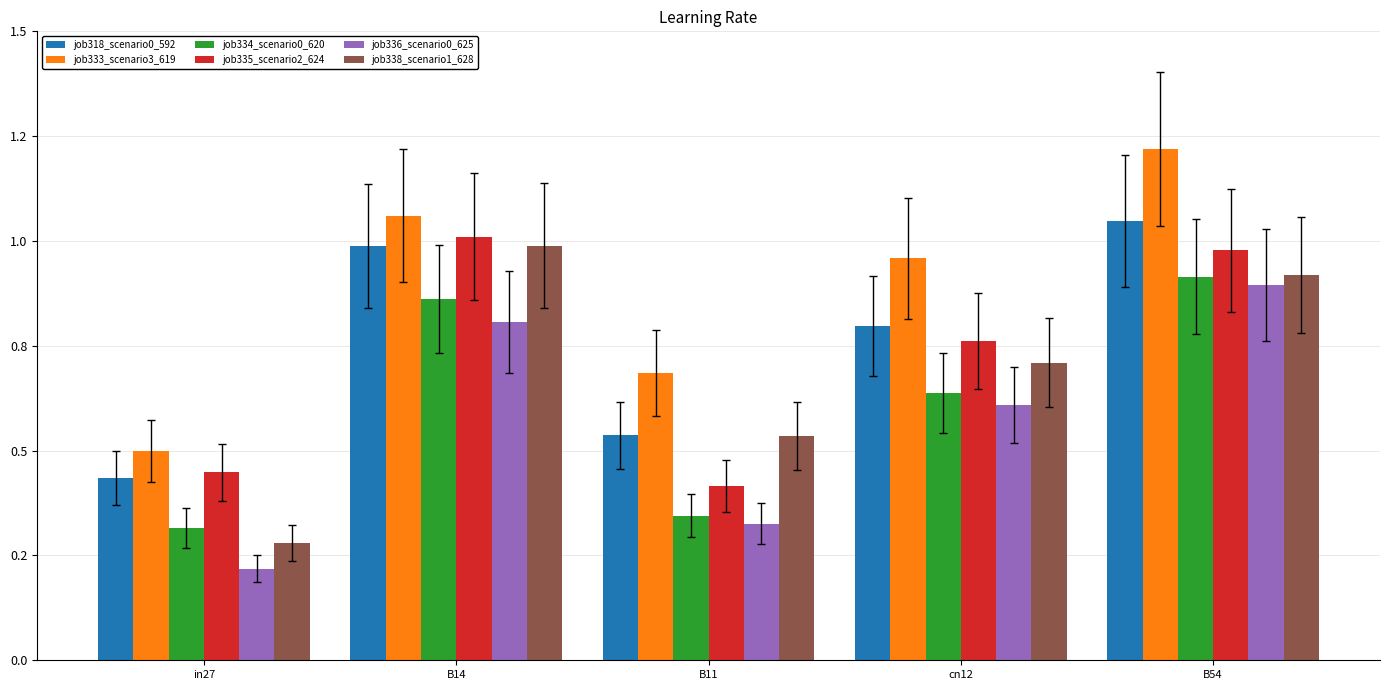

What value does the job333_scenario3_619 series have at B54?

1.2